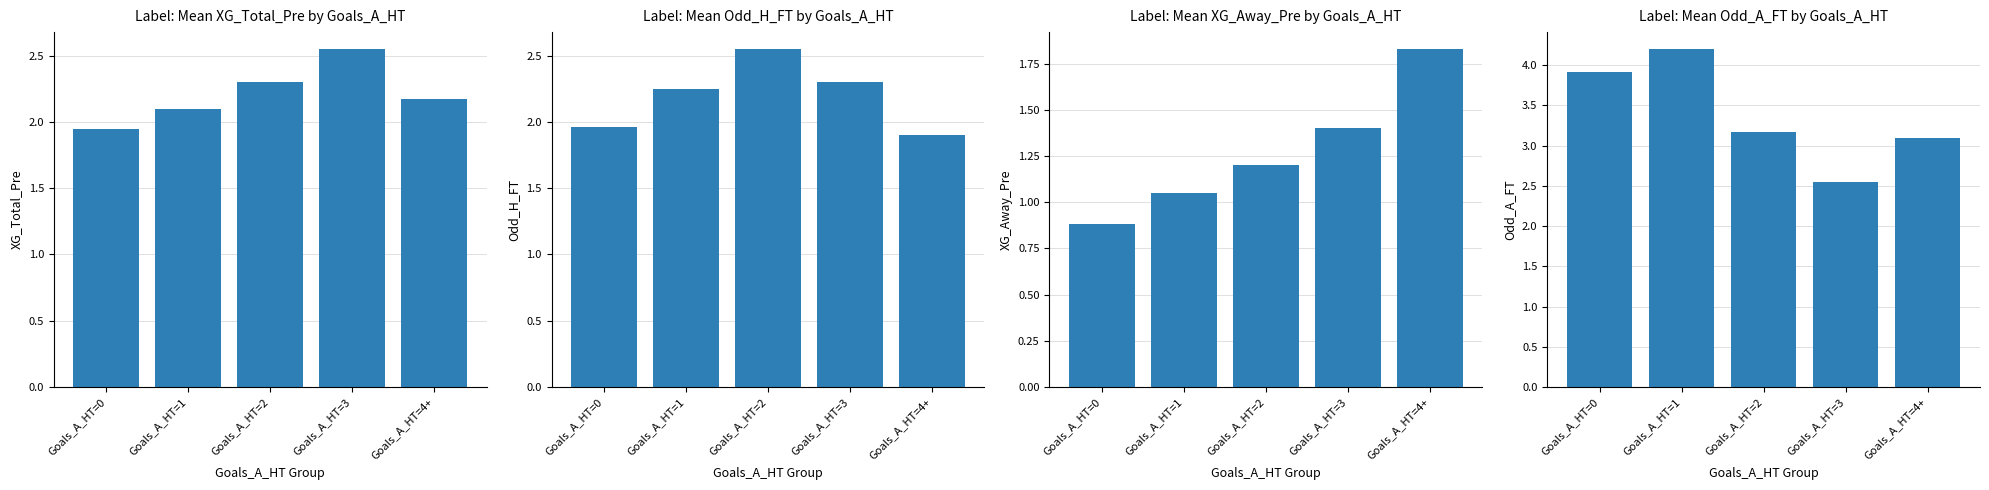

At how many categories does at least one series exceed 3?

4